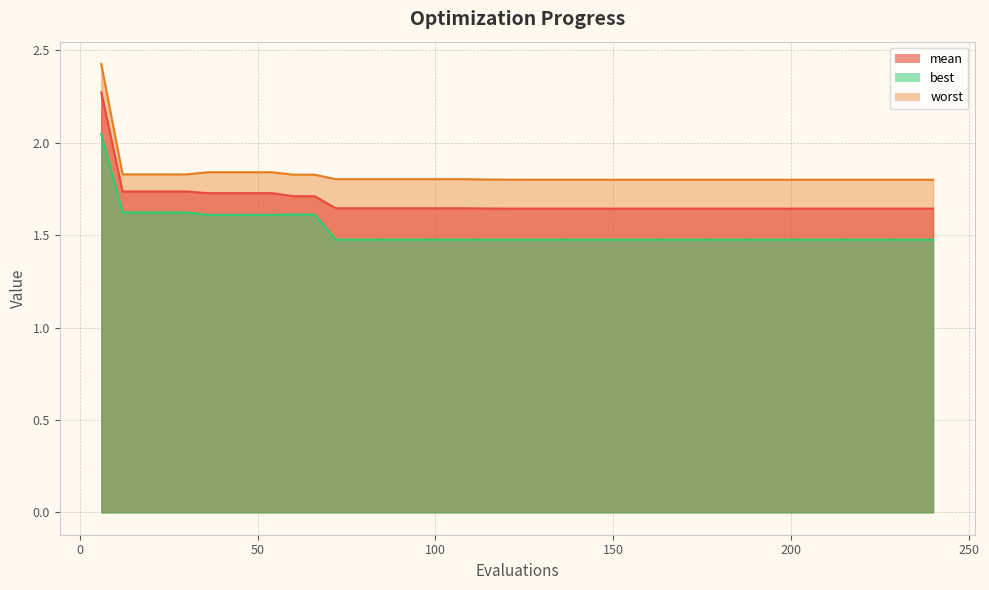

The worst series shows 2.4 at 186. True or false?

False